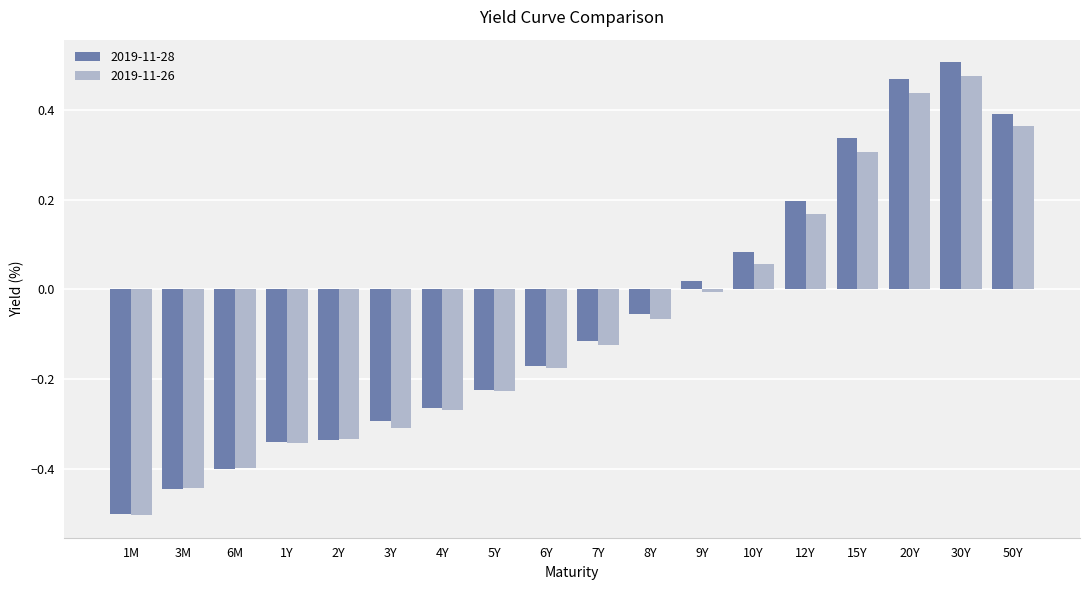

What are all the series names shown in the legend?

2019-11-28, 2019-11-26